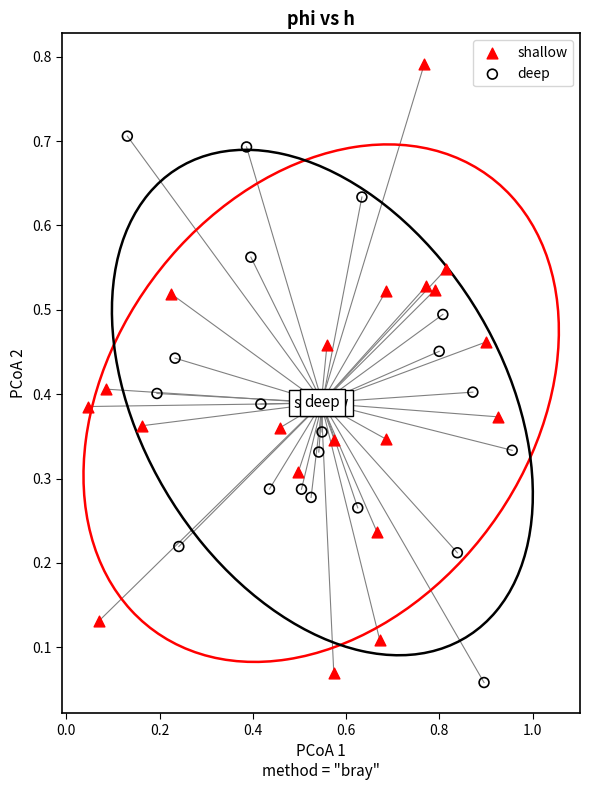

Which series has the widest spread of Y values?

shallow